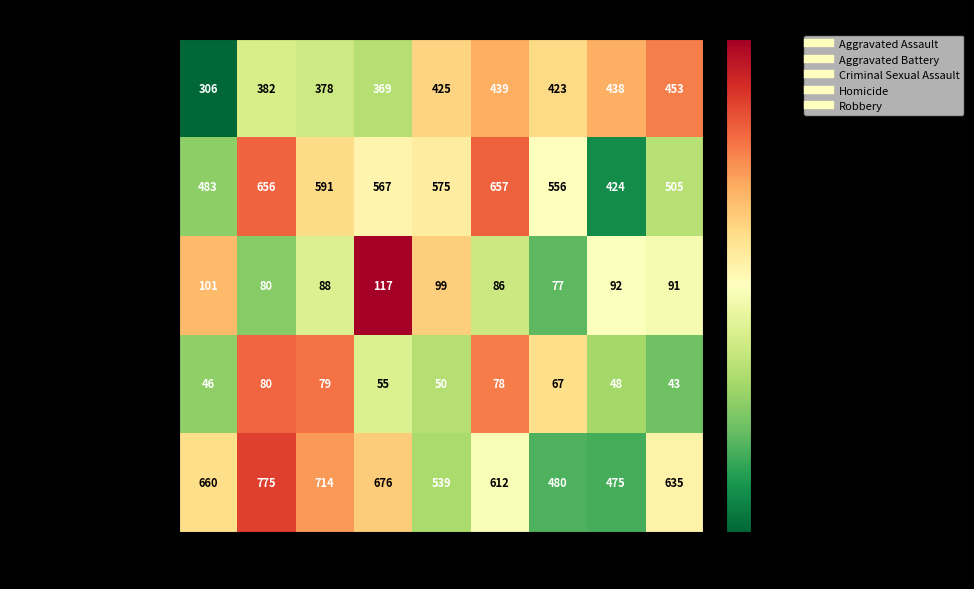

What is the approximate value of Homicide at 2016?

80